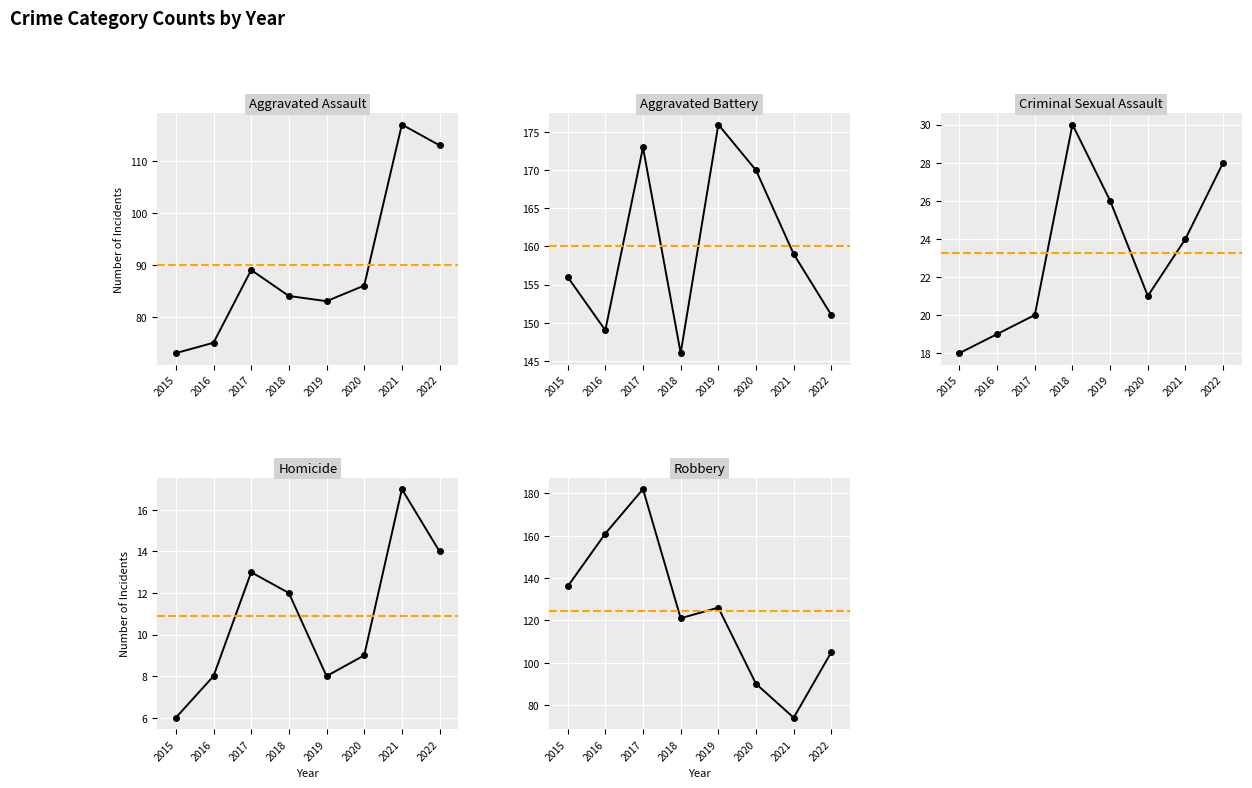

Does the chart display data point markers on the line(s)?

Yes